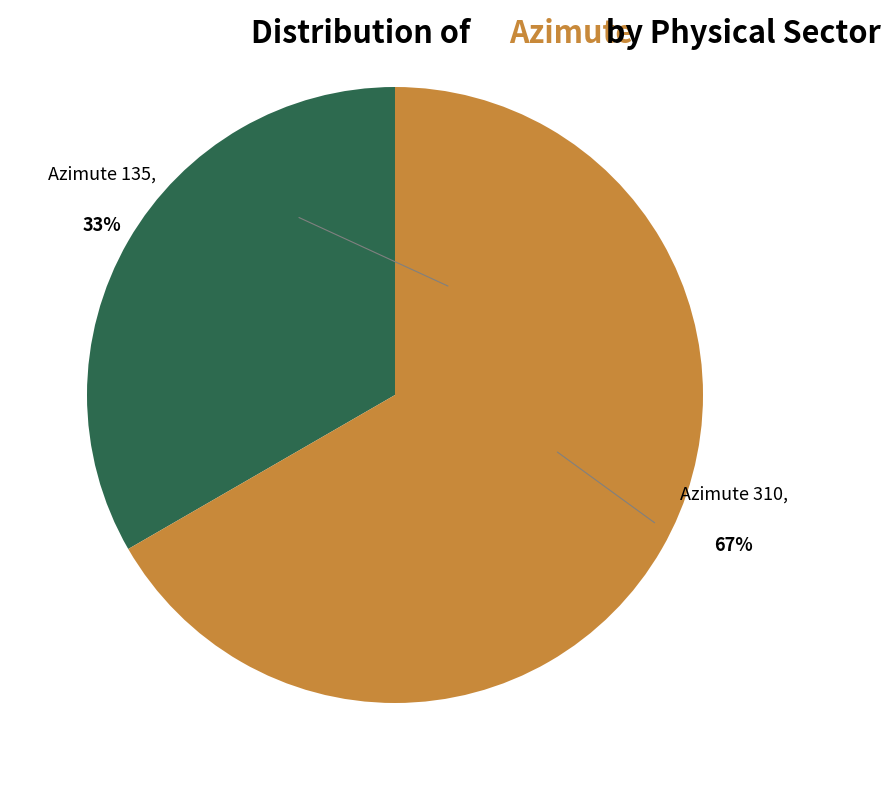

To the nearest percent, what is the average slice percentage?

50%